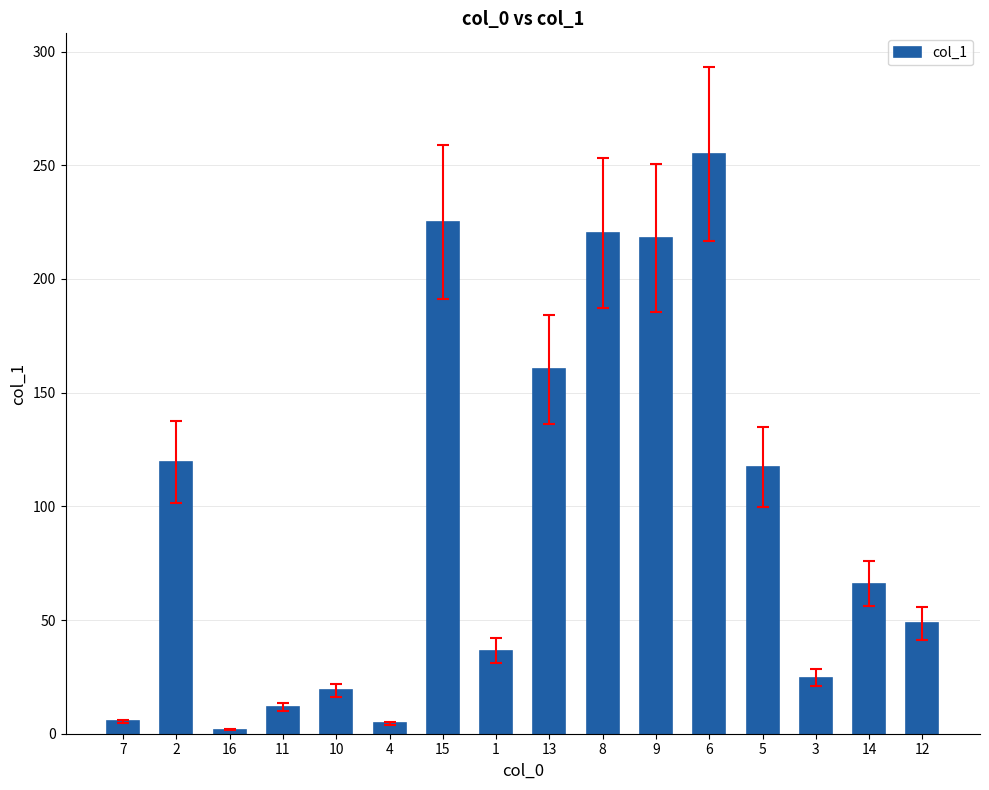

What value does the data have at 9?

218.0